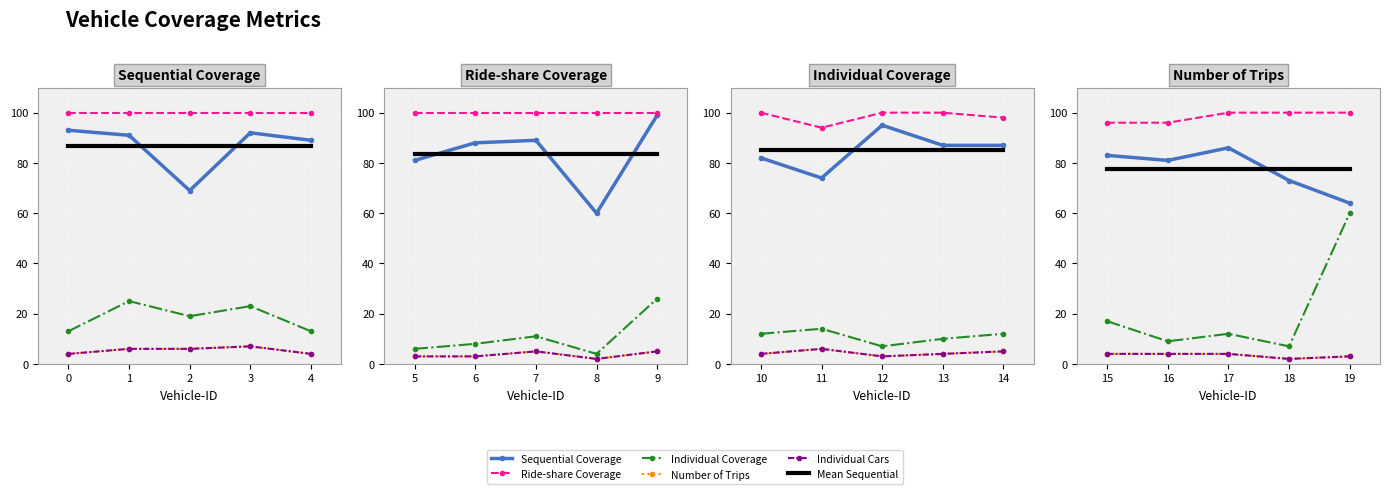

Which series changed the most between 17 and 18?

Sequential Coverage